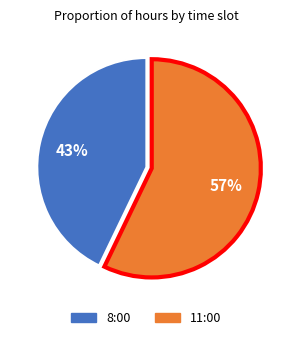

What percentage is the 8:00 slice, to the nearest percent?

43%